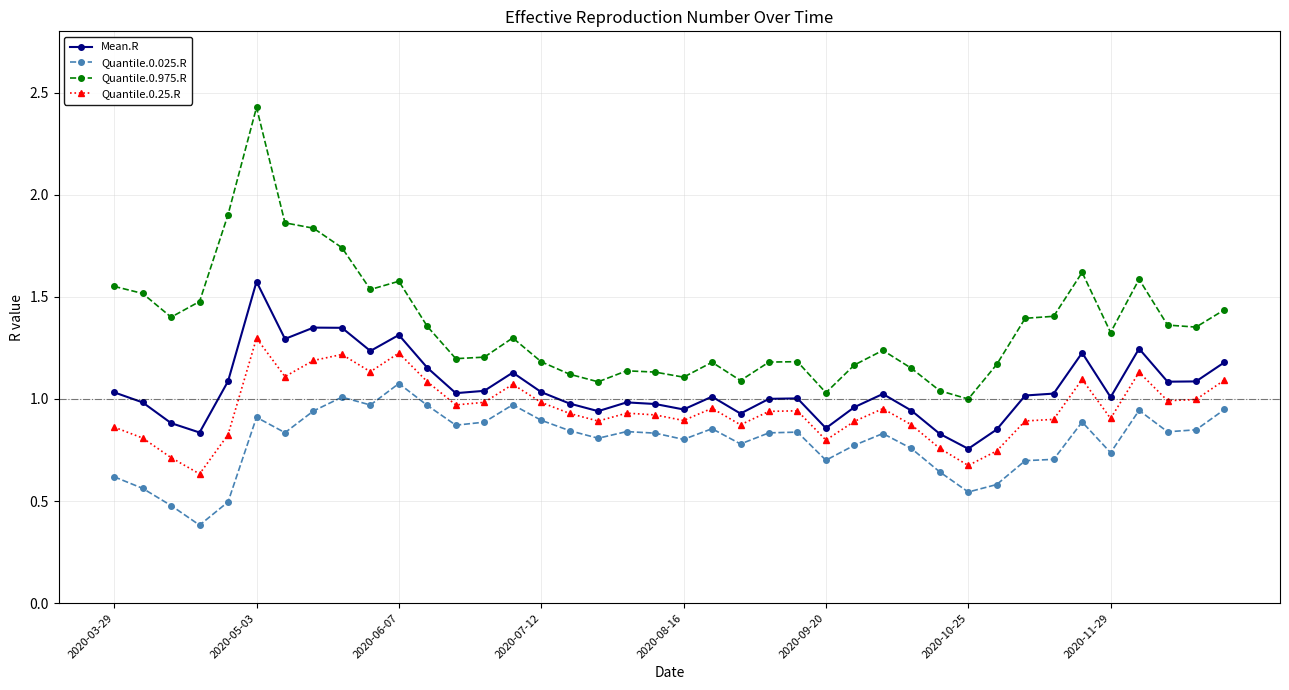

Which series has the largest range (max minus min)?

Quantile.0.975.R